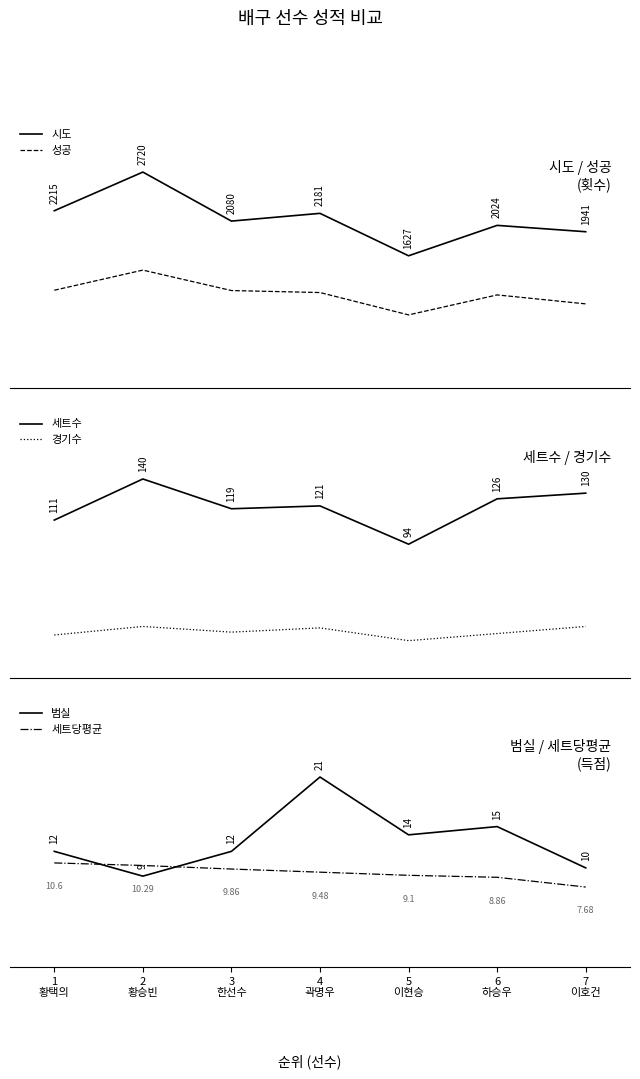

True or false: 세트수 has more than 1 points higher than both neighbors.

True